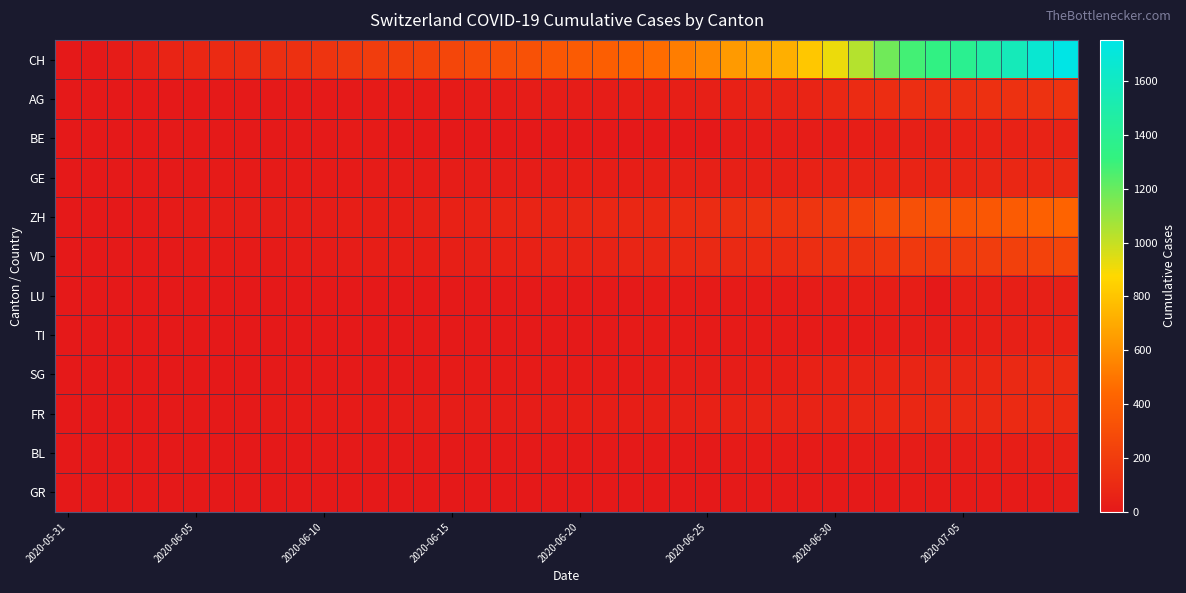

Which series has the largest total across all categories?

CH